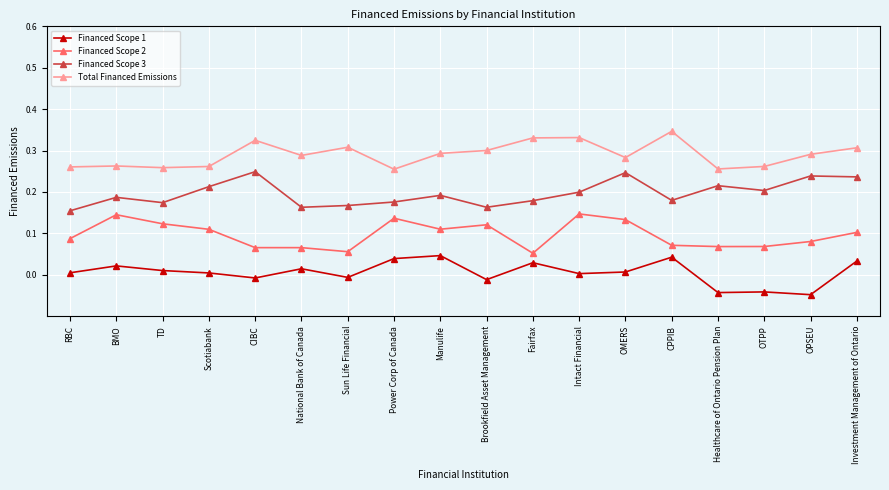

Is the value of Total Financed Emissions at Scotiabank greater than the value of Financed Scope 3 at Fairfax?

Yes